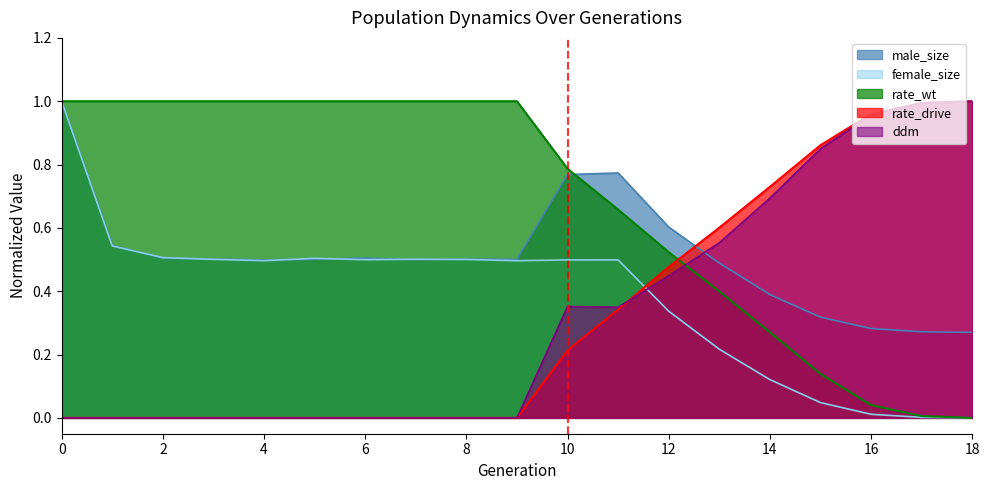

How many lines are shown in the chart?

5